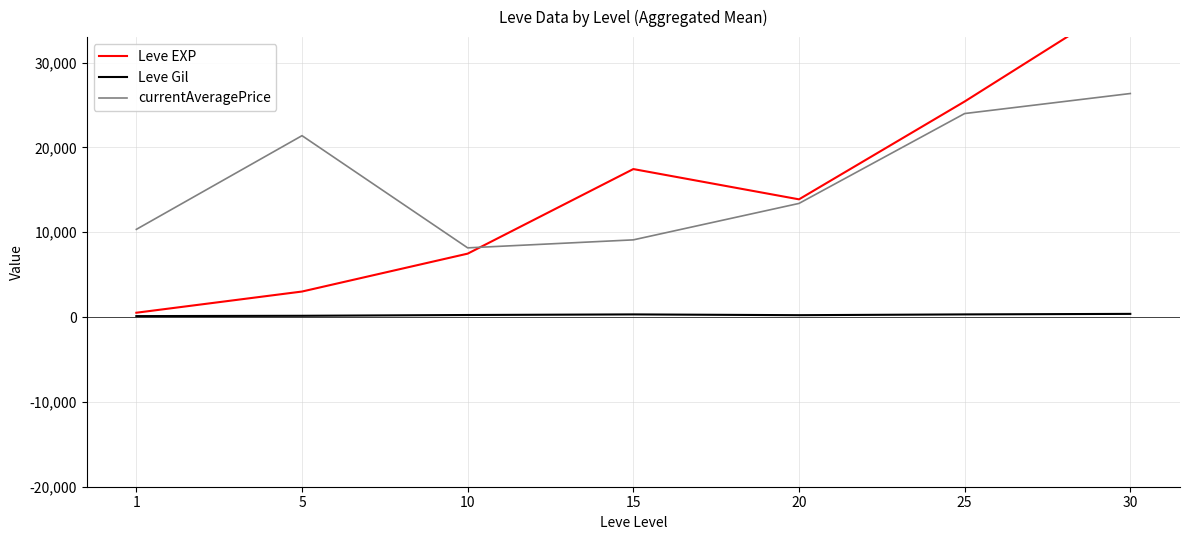

At which category is the sum across all series the highest?

30